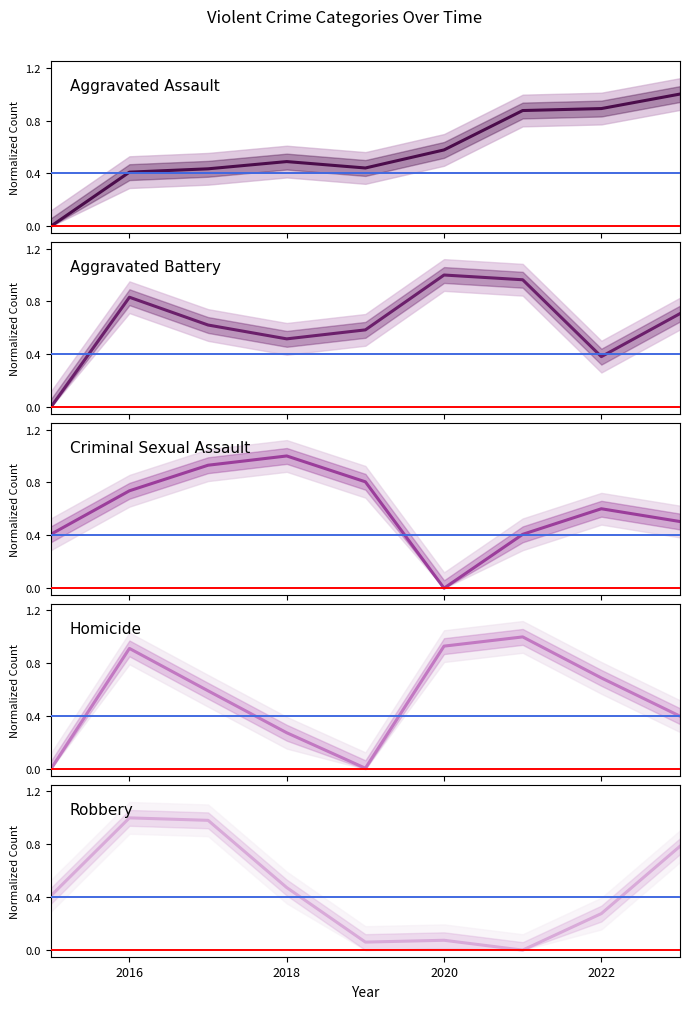

Rank the series by their maximum value, from lowest to highest.

Homicide, Criminal Sexual Assault, Aggravated Battery, Aggravated Assault, Robbery